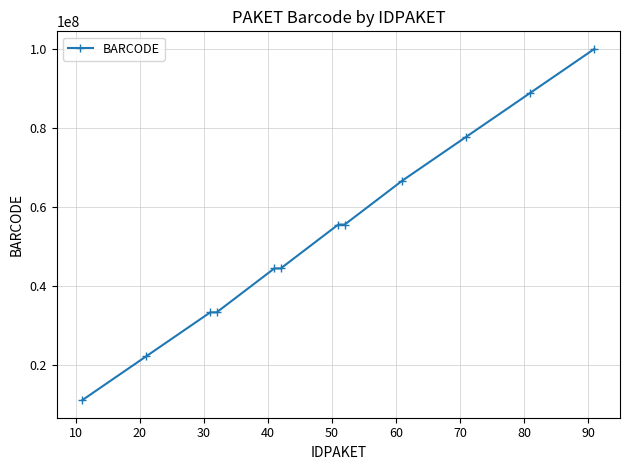

What is the minimum value shown in the chart?

11111111